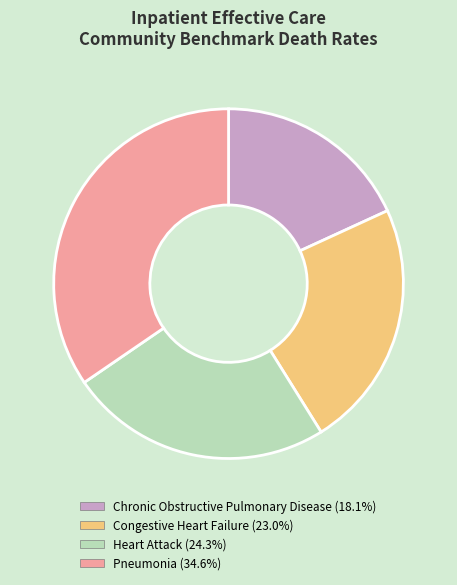

Does any single category account for the majority?

No